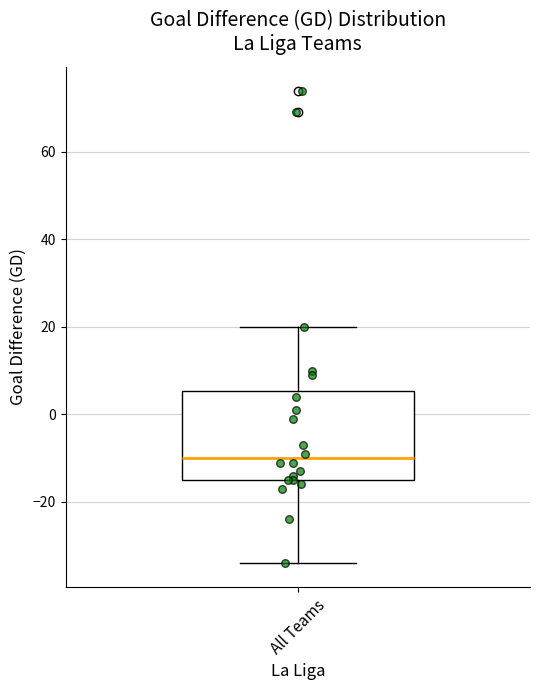

Where does the lower whisker of the box for All Teams end on the y-axis? The values are not printed on the chart, so give them approximately, as read against the axis.

-34